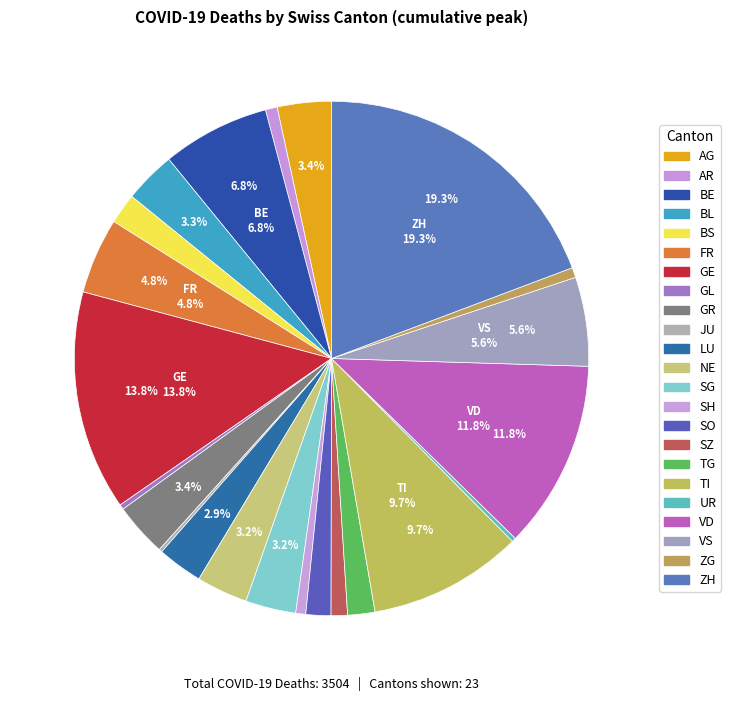

Does any single category account for the majority?

No